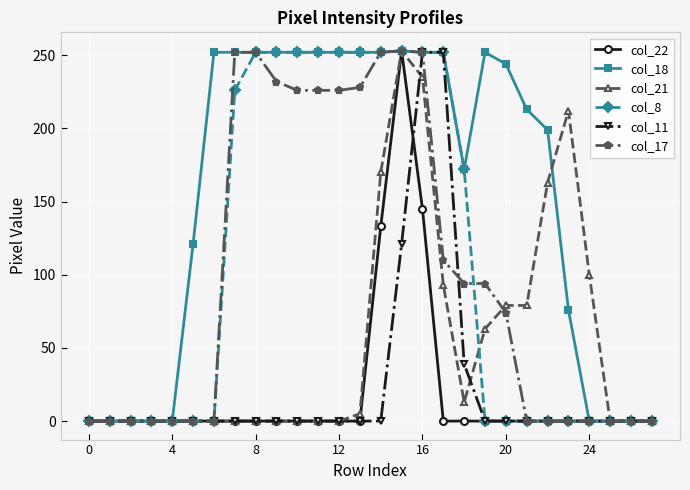

What is the maximum value for col_22?

253